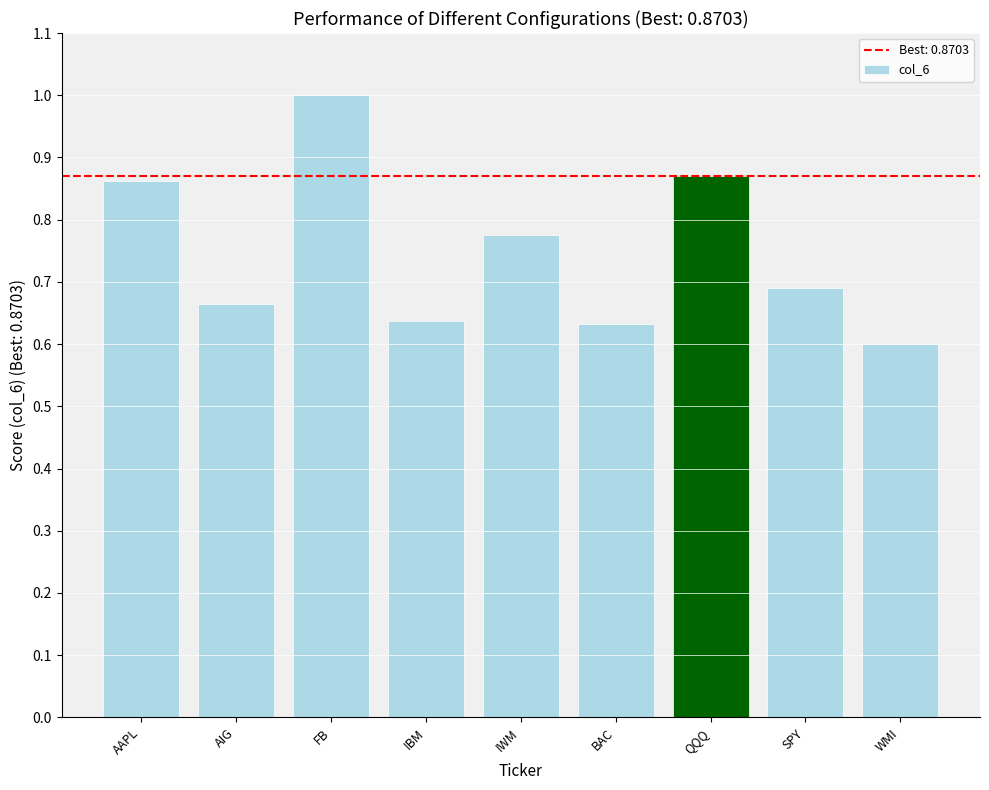

Which category has the highest value across all series?

FB